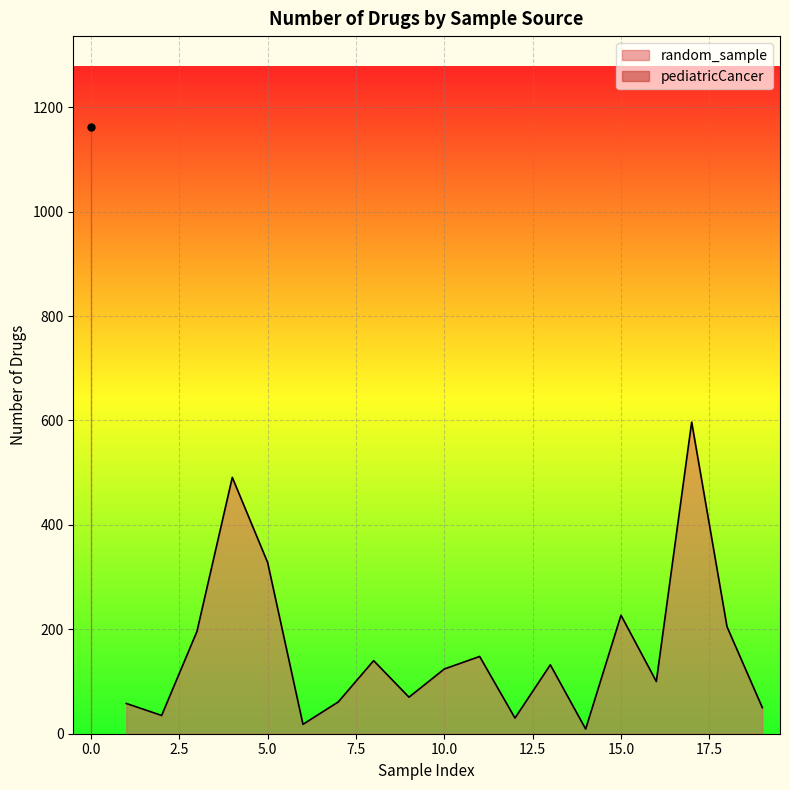

What is the value of the 1st point from the left?

58